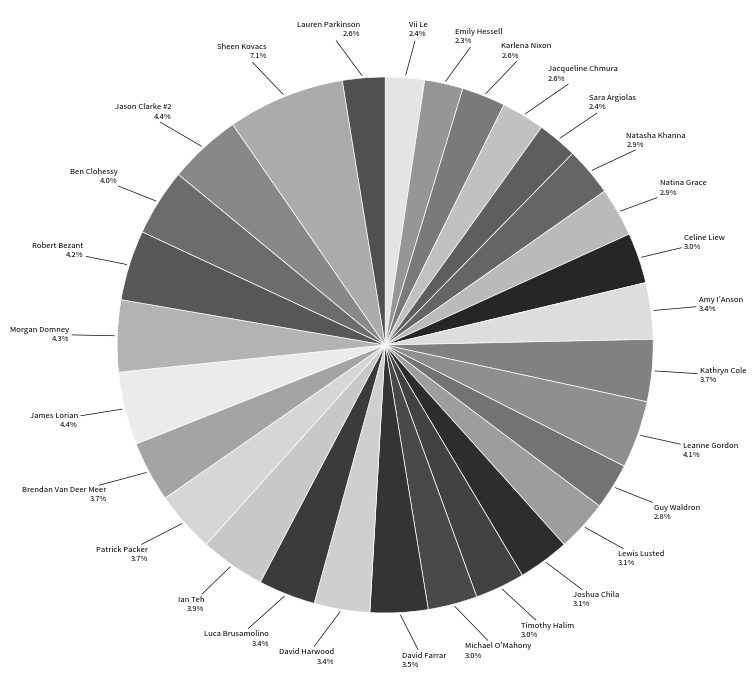

Does David Farrar account for over 50% of the chart?

No